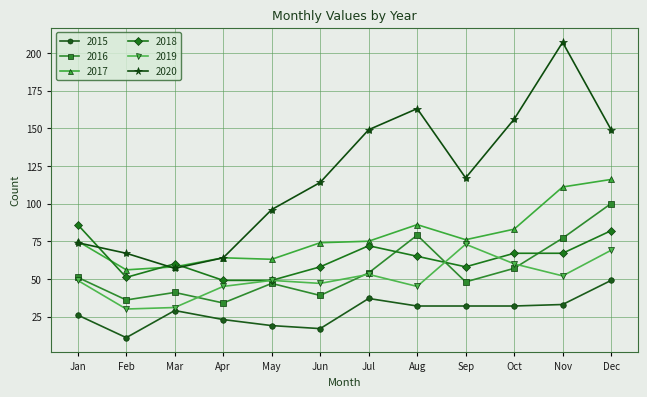

Is it true that 2018 equals 105 at Oct?

False